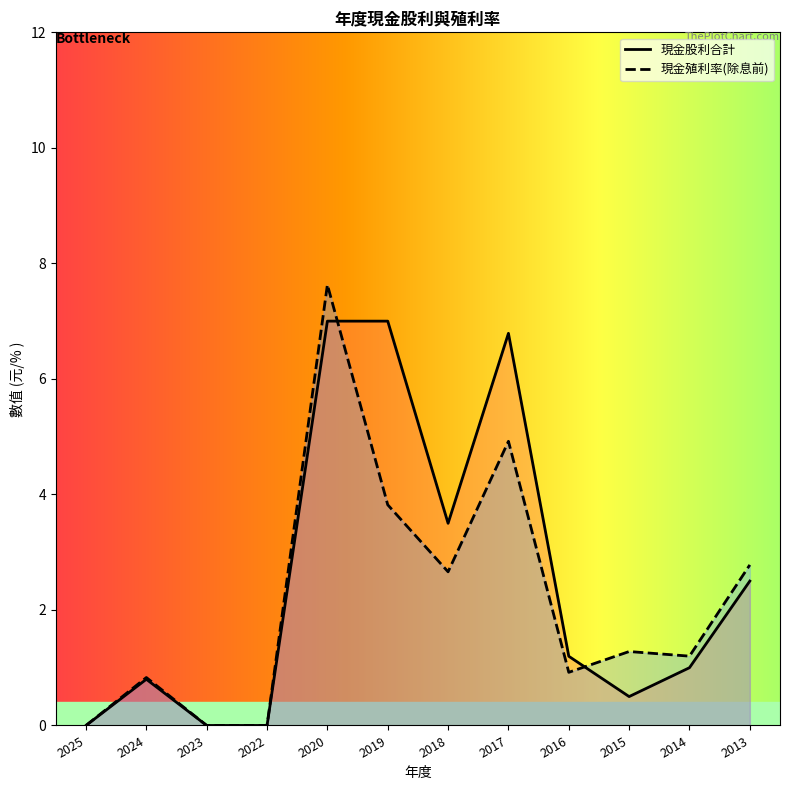

The 現金股利合計 series shows 1.2 at 2016. True or false?

True